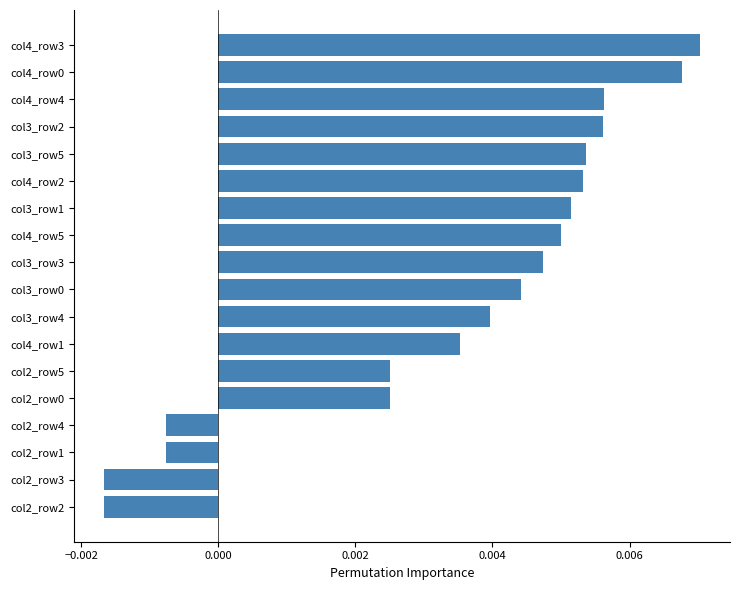

Which has a higher value, col4_row3 or col3_row4?

col4_row3